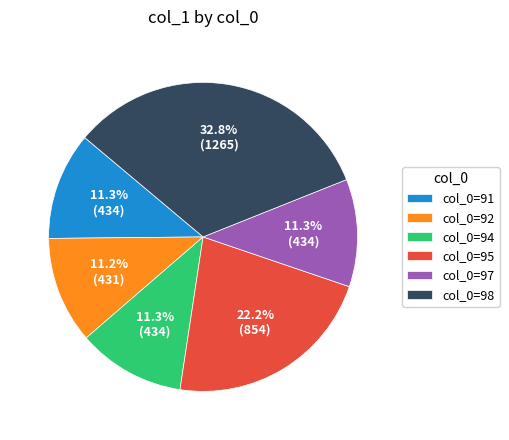

What portion of the pie excludes col_0=98?

67.2%